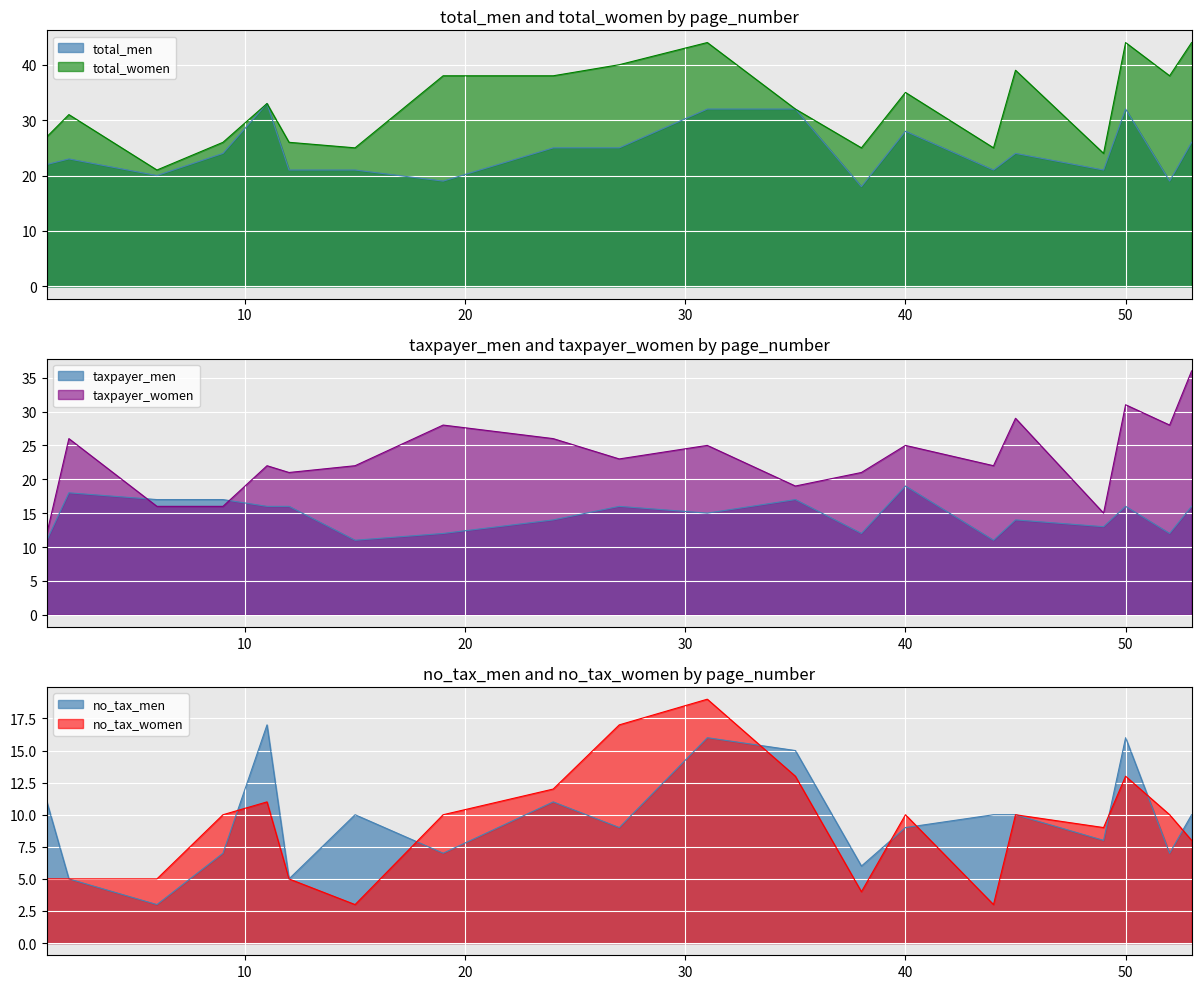

What is the average value of the taxpayer_men series?

15